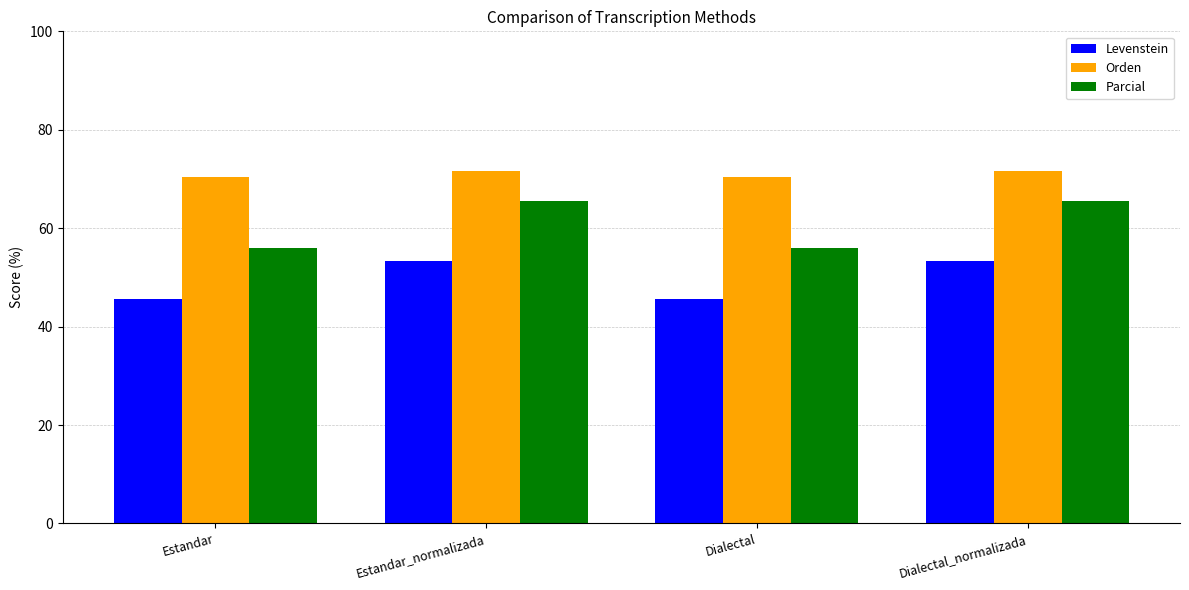

How many bars are there in each group?

3